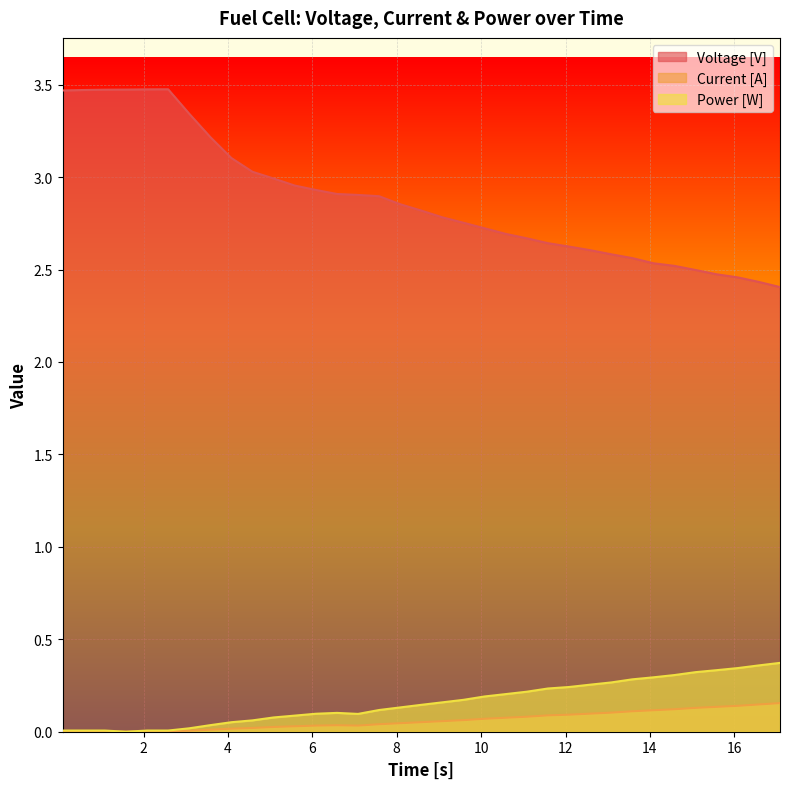

What is the lowest value of the Voltage [V] series?

2.4